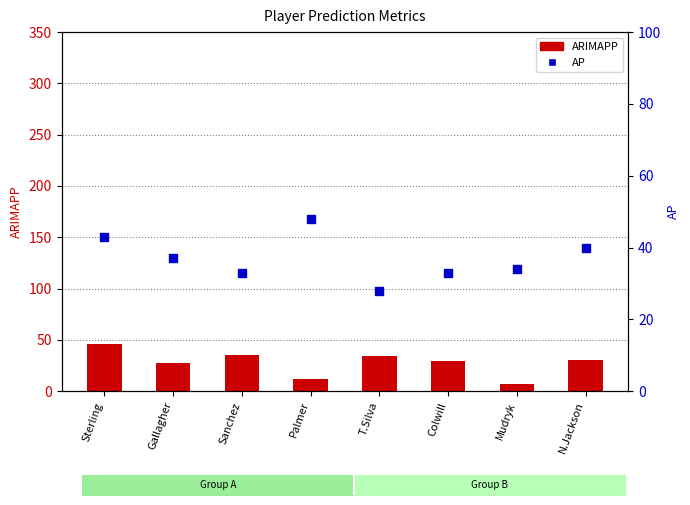

Is the value of AP at N.Jackson greater than the value of ARIMAPP at T.Silva?

Yes